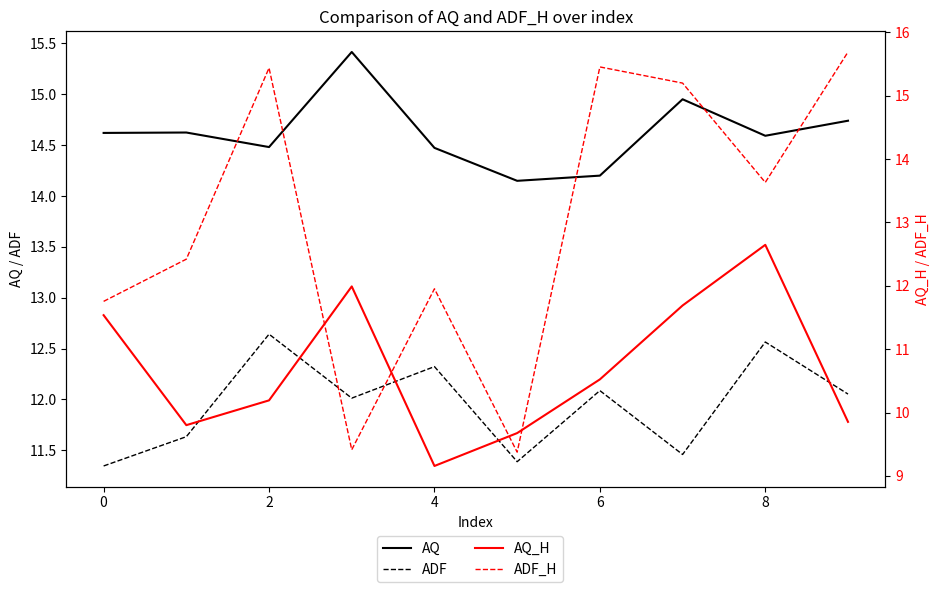

Read the AQ value at 2.

14.5